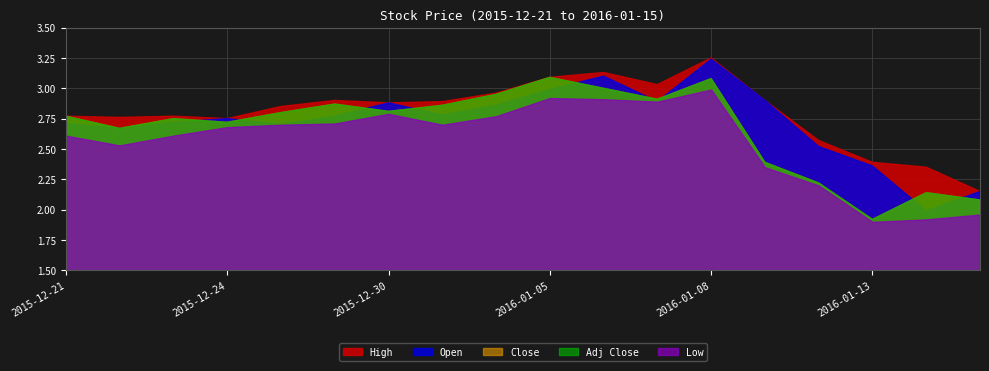

How many intersections are there between Close and Open?

9